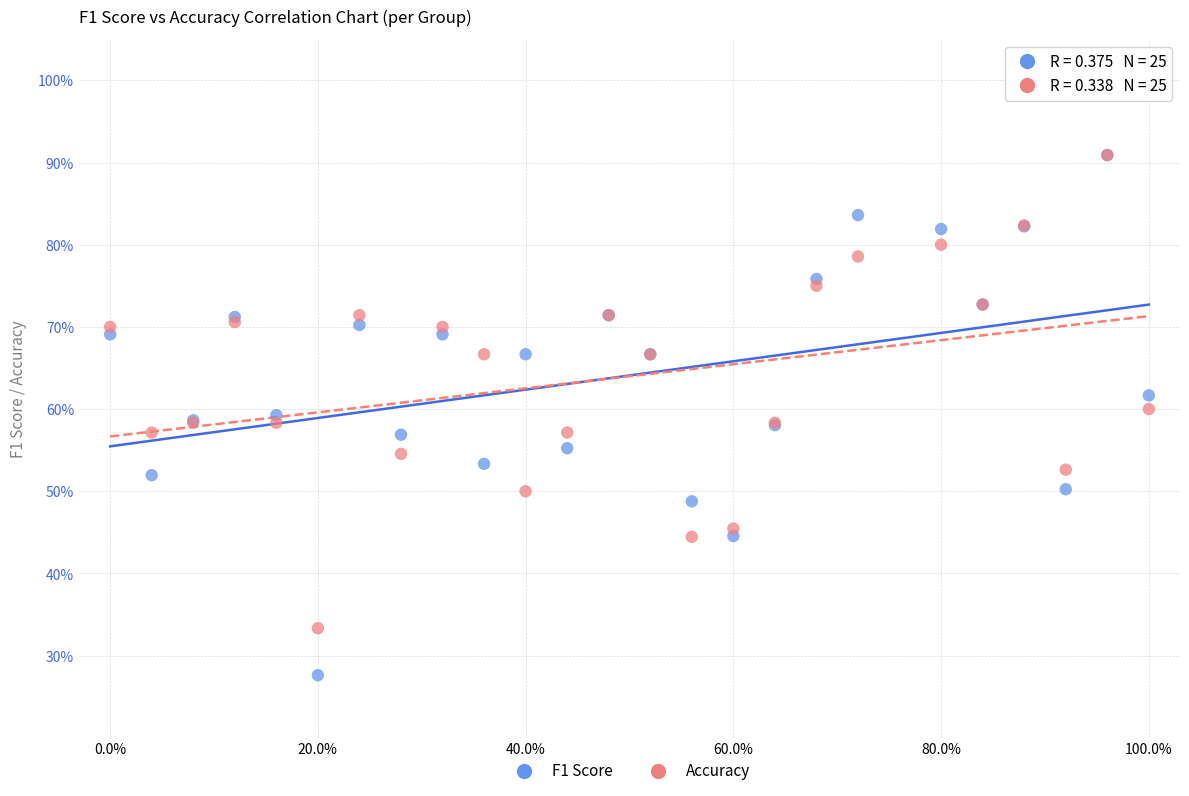

What are all the series names shown in the legend?

F1 Score, Accuracy